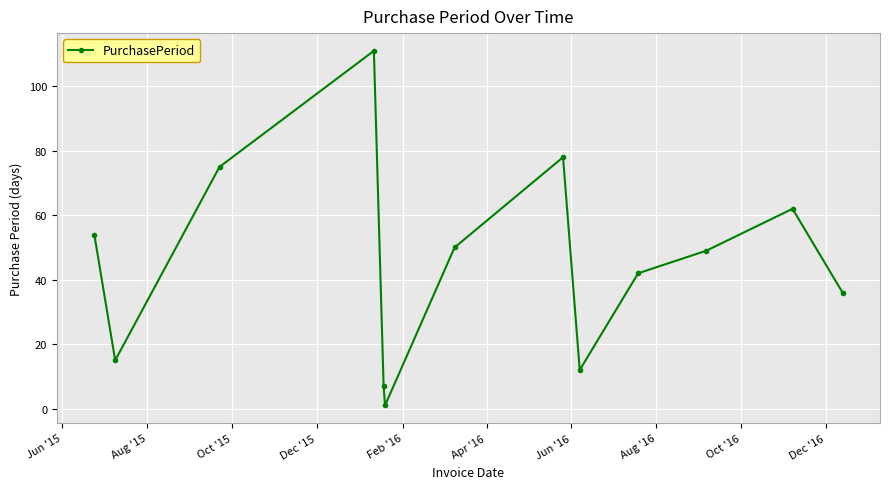

What is the value of the 9th point from the left?

12